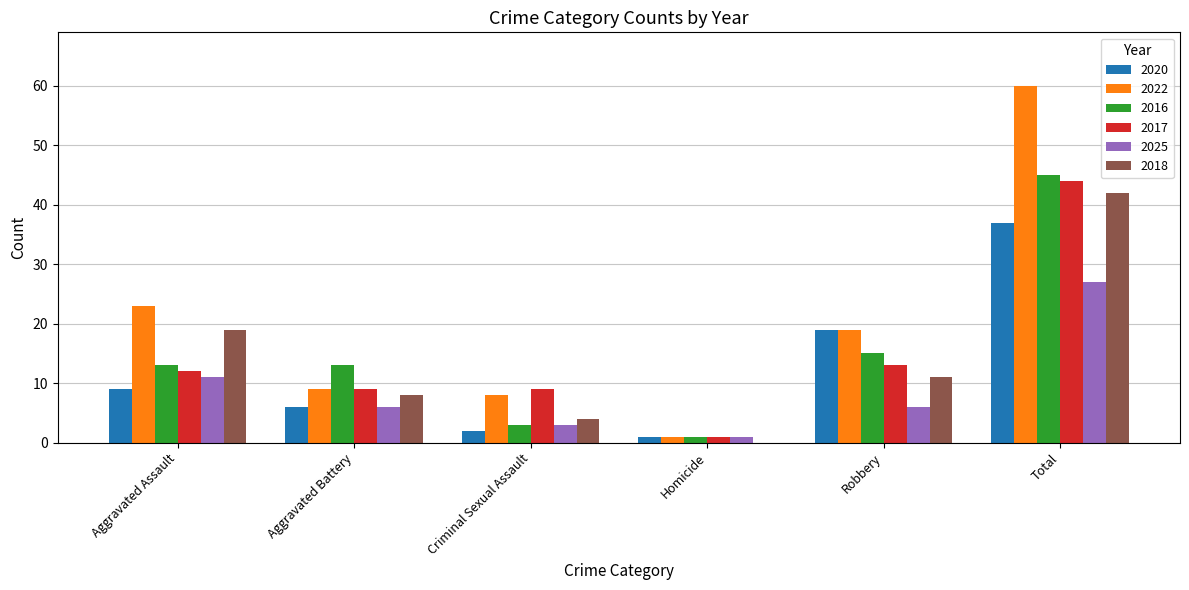

Which series has the largest total across all categories?

2022